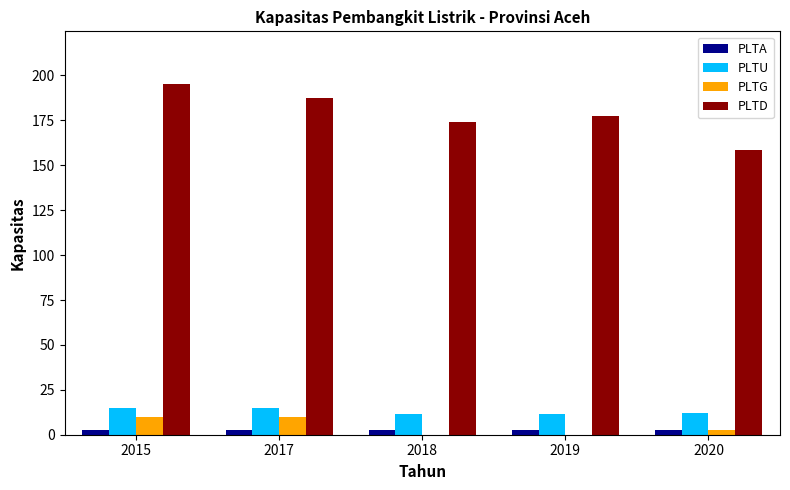

Is the value of PLTD at 2017 greater than the value of PLTA at 2018?

Yes